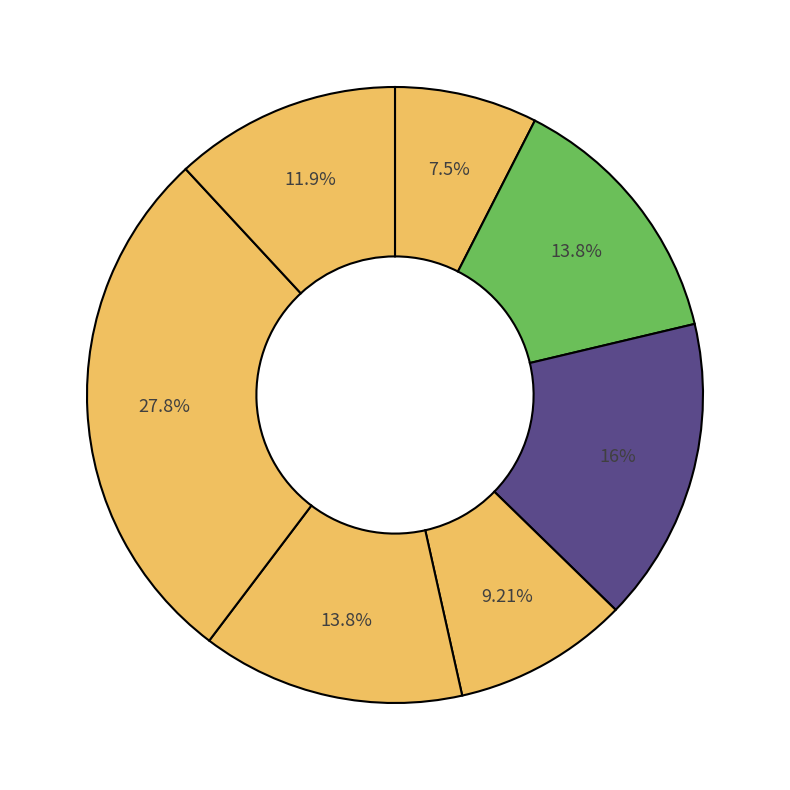

Count the number of slices in the pie.

7